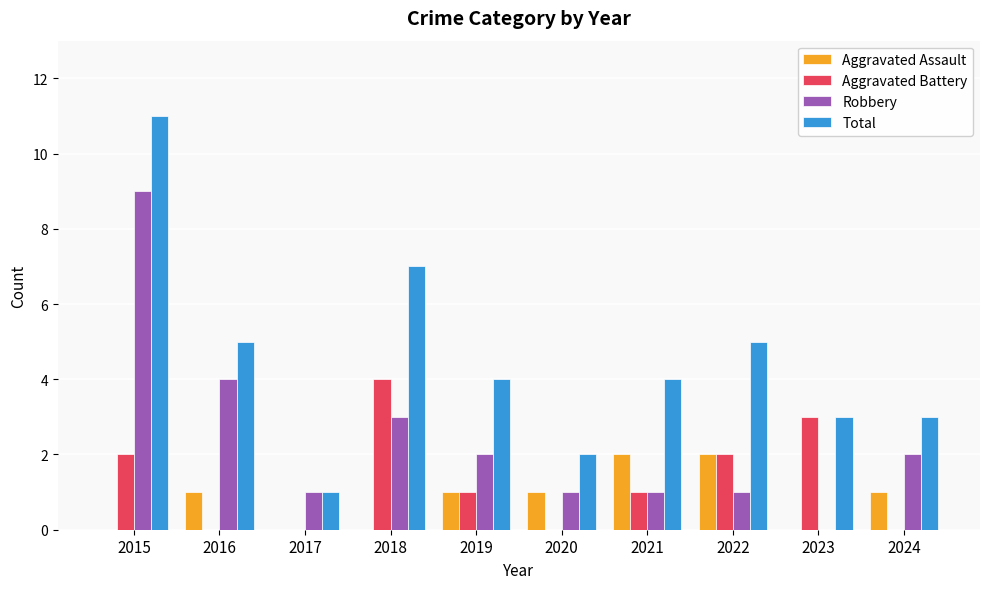

At which label does Robbery reach its peak?

2015